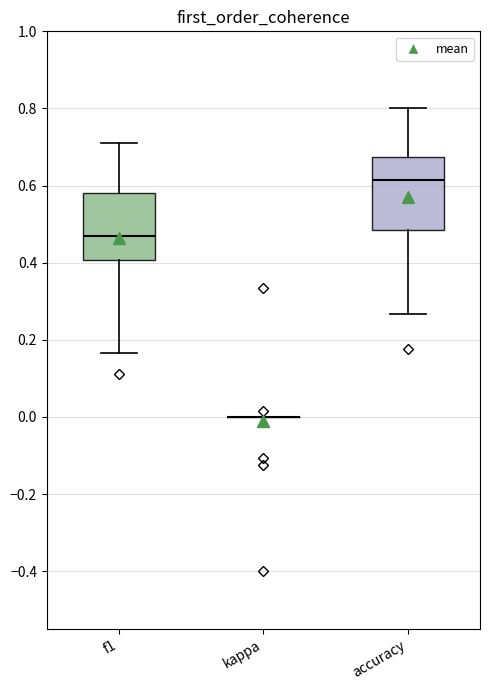

Reading left to right, read every box against the y-axis: the position of its median line, the range the box covers, and the ends of its whiskers. The values are not printed on the chart, so give them approximately, as read against the axis.

f1: median 0.46, box 0.40 to 0.58, whiskers 0.16 to 0.72
kappa: box collapsed to a line at 0.00, whiskers 0.00 to 0.00
accuracy: median 0.62, box 0.48 to 0.68, whiskers 0.26 to 0.80